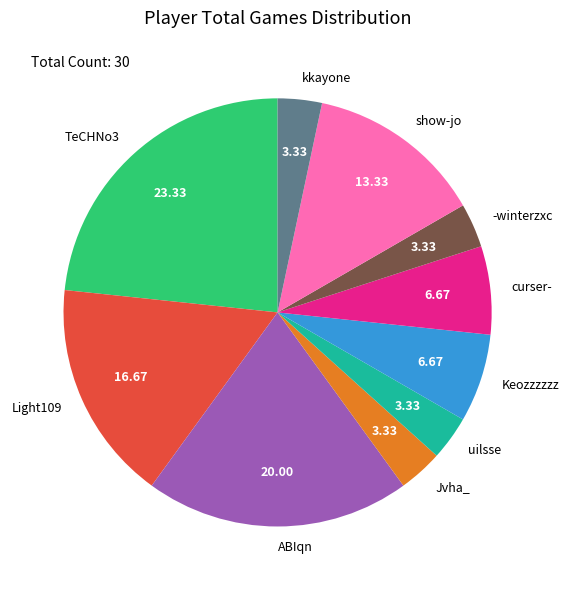

Do curser- and Light109 together represent more than half of the pie?

No